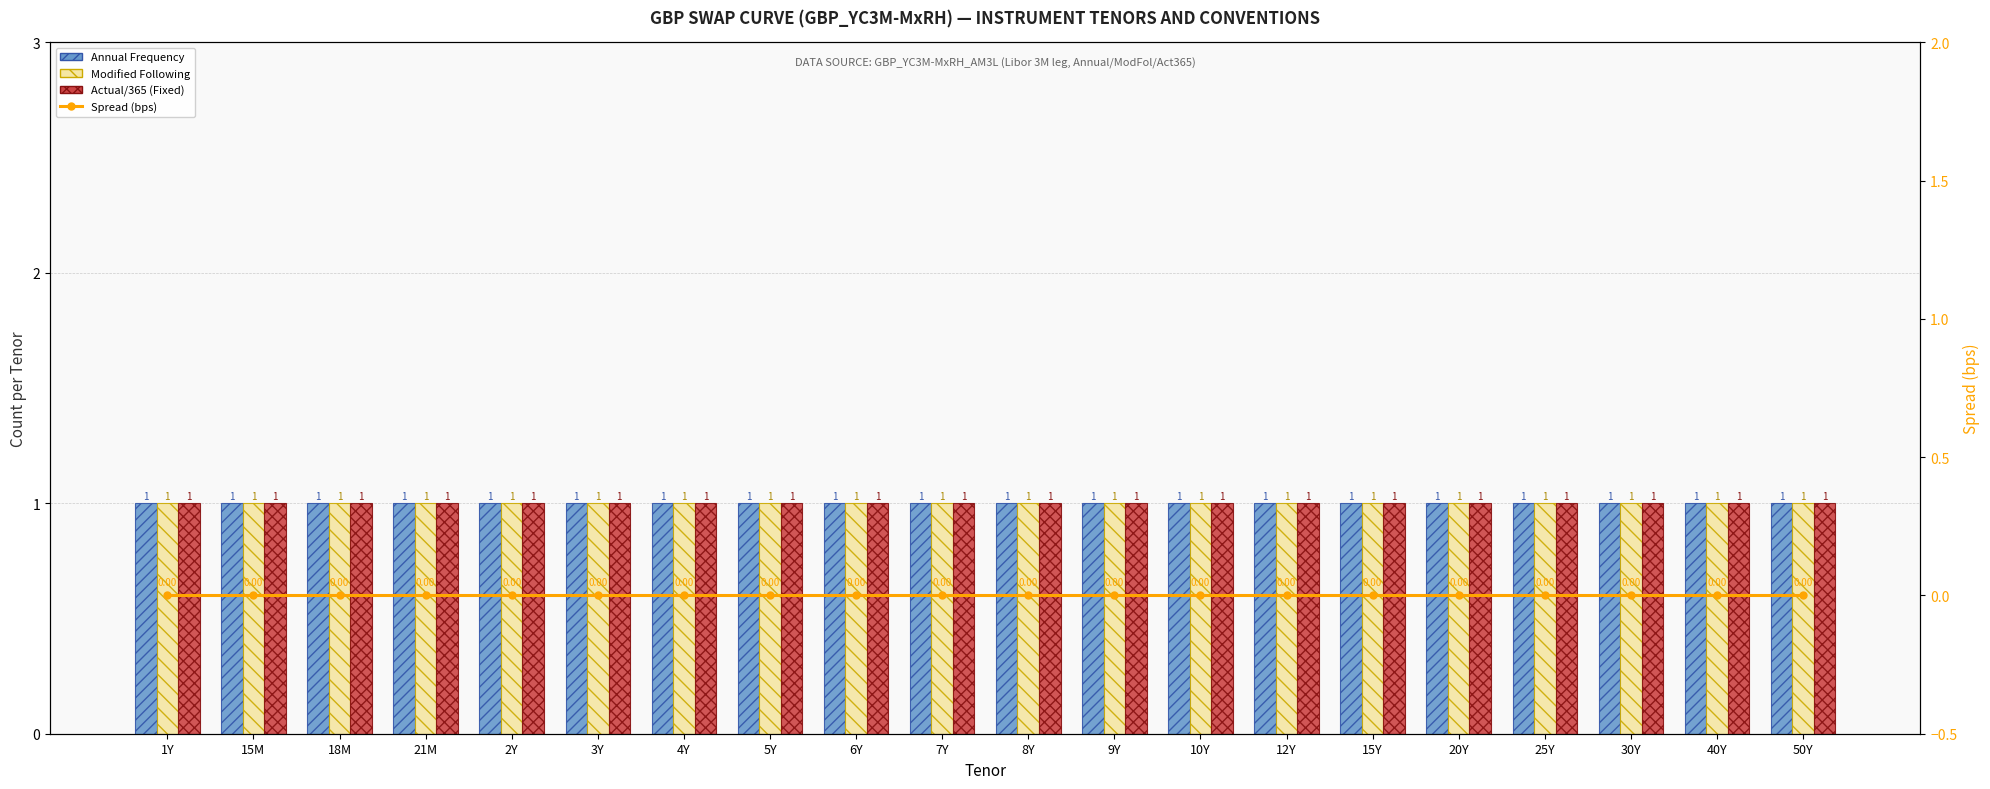

At 40Y, list the series in order from largest to smallest.

Annual Frequency, Modified Following, Actual/365 (Fixed), Spread (bps)